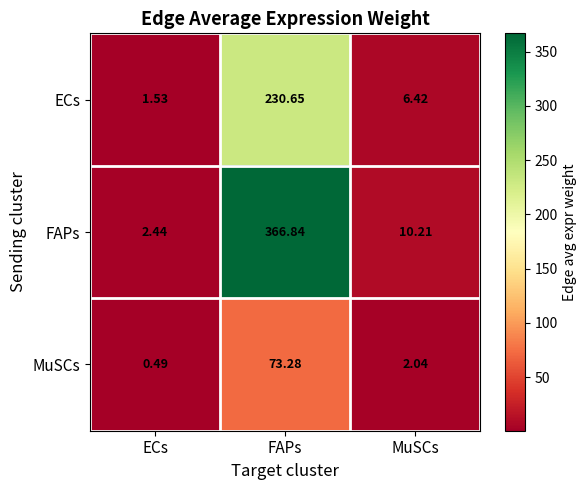

Which category has the highest value across all series?

FAPs